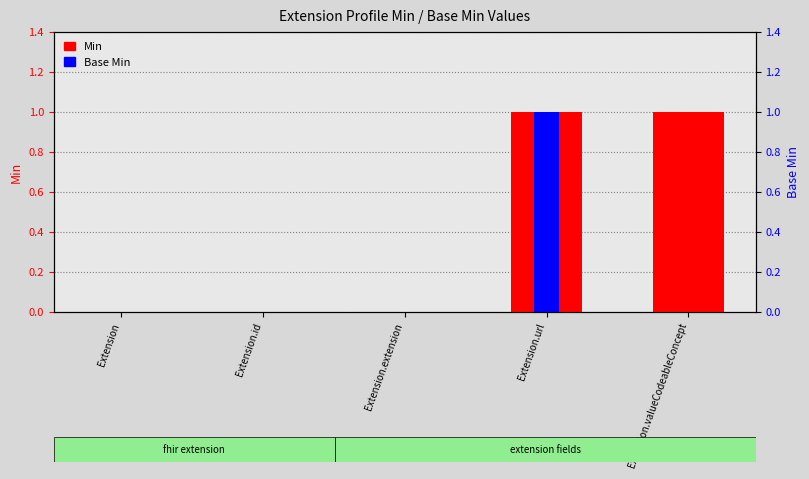

Reading left to right, list all the values displayed in this chart.

Min: 0	0	0	1	1
Base Min: 0	0	0	1	0